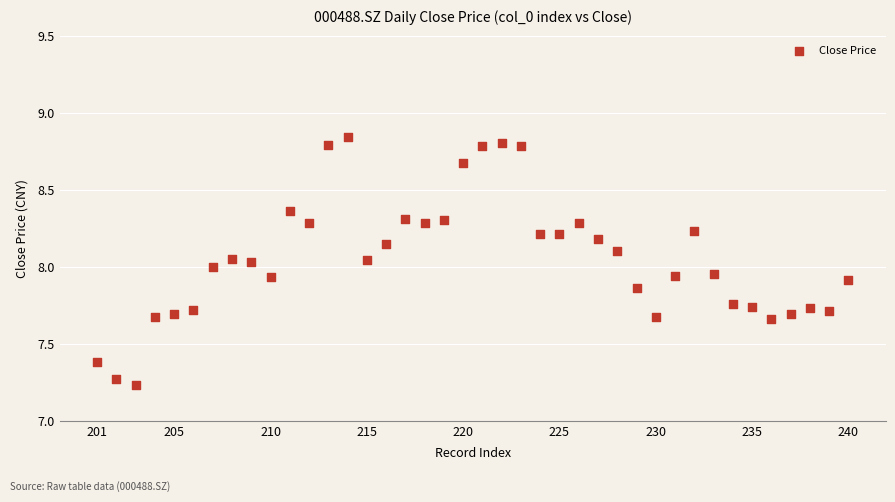

What is the range of Y values (max minus min)?

1.6